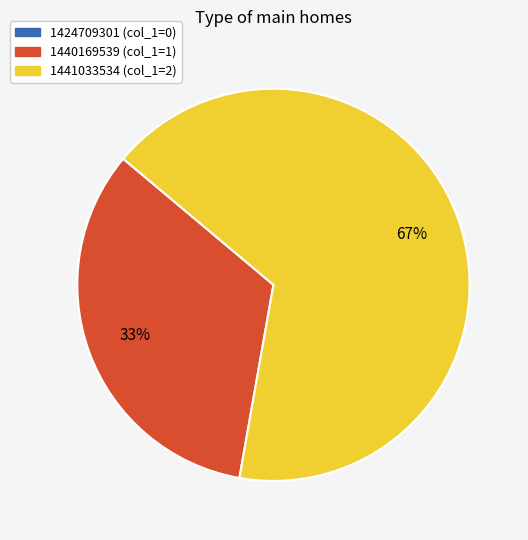

Which category has the biggest portion of the pie?

1441033534